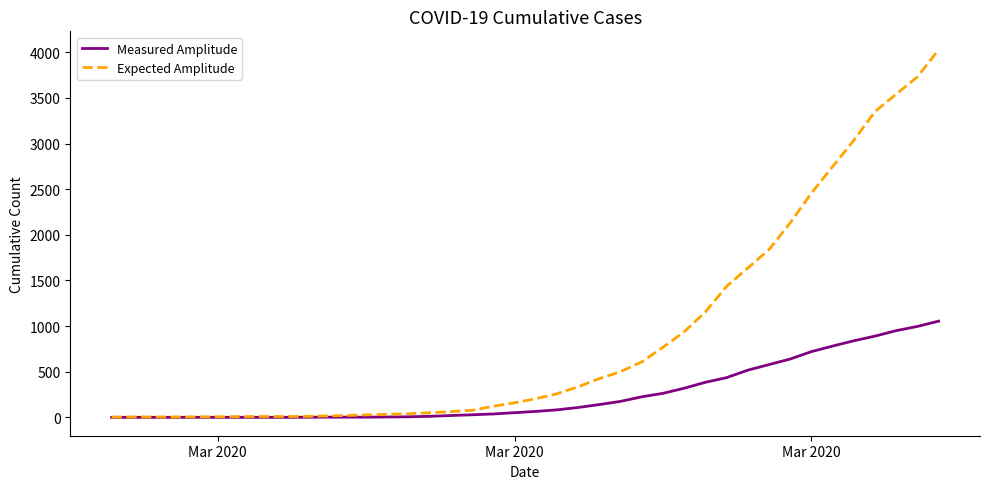

List the series in order of their overall mean, lowest first.

Measured Amplitude, Expected Amplitude